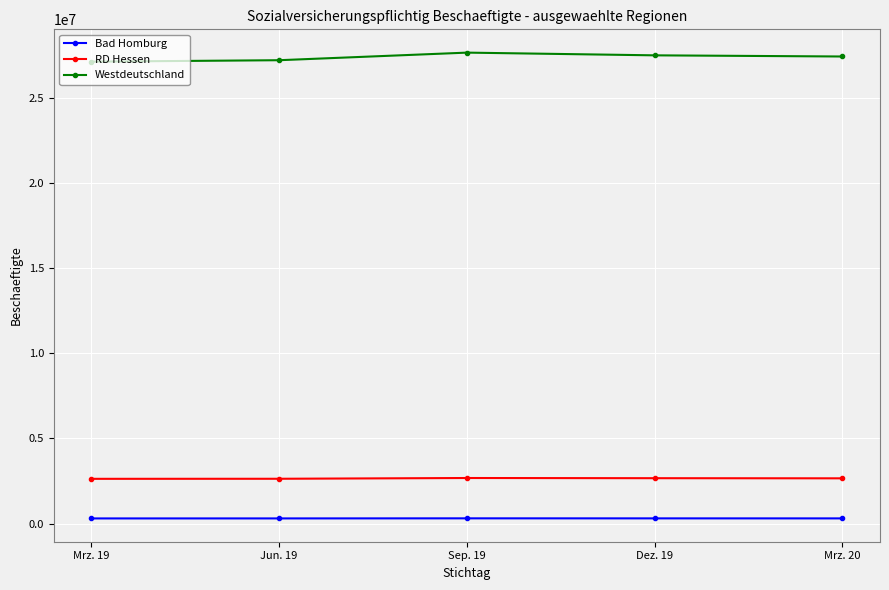

True or false: RD Hessen has more than 2 points higher than both neighbors.

False